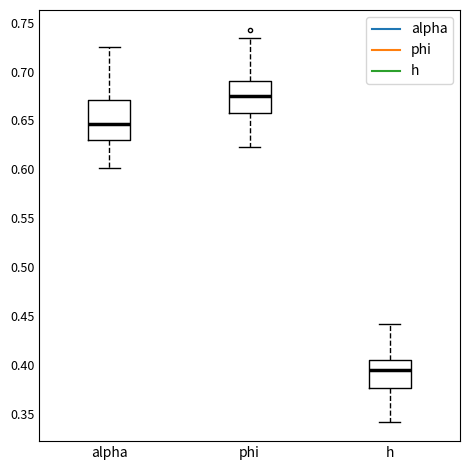

Reading left to right, transcribe this box plot: for each box, give where its median line is, the range the box spans, and where its two whiskers end, as read against the y-axis. The values are not printed on the chart, so give them approximately, as read against the axis.

alpha: median 0.645, box 0.630 to 0.670, whiskers 0.600 to 0.725
phi: median 0.675, box 0.660 to 0.690, whiskers 0.625 to 0.735
h: median 0.395, box 0.375 to 0.405, whiskers 0.340 to 0.440